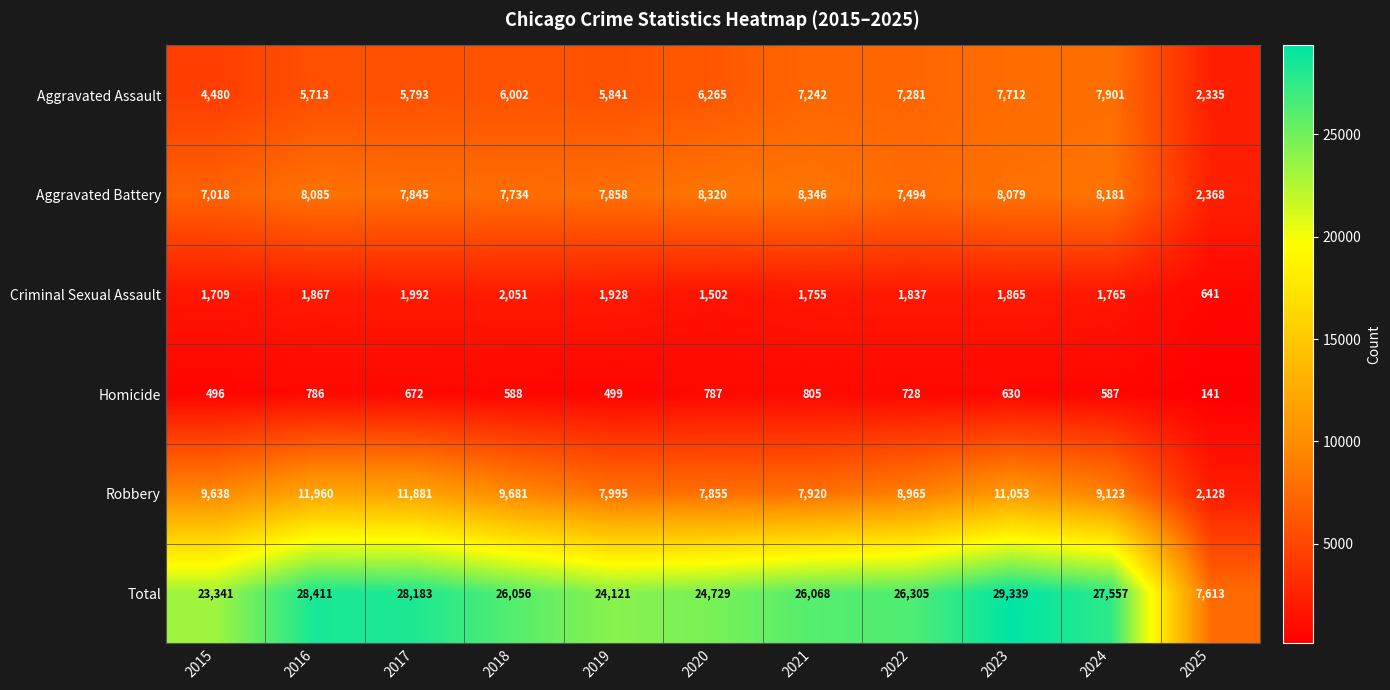

Which series has the largest total across all categories?

Total